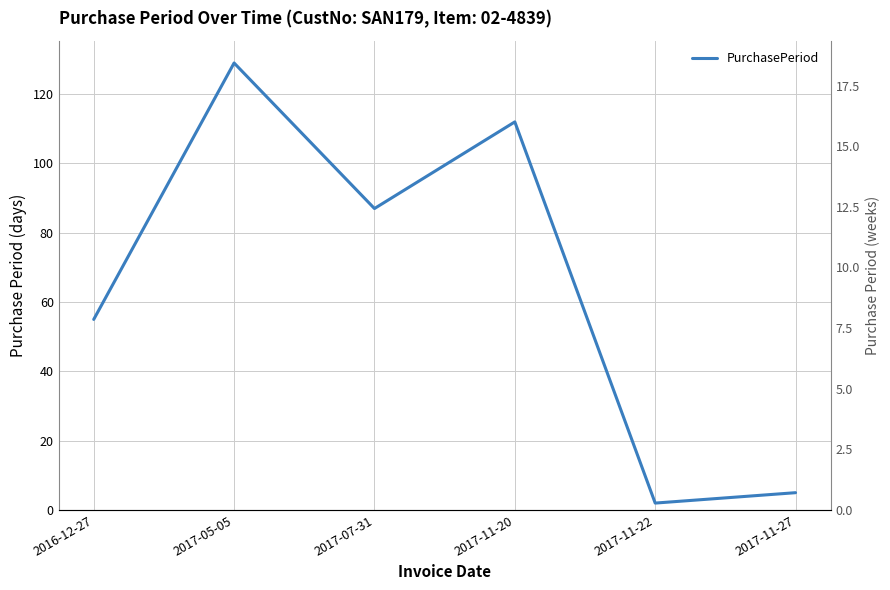

What is the difference between the second highest and minimum values?

110